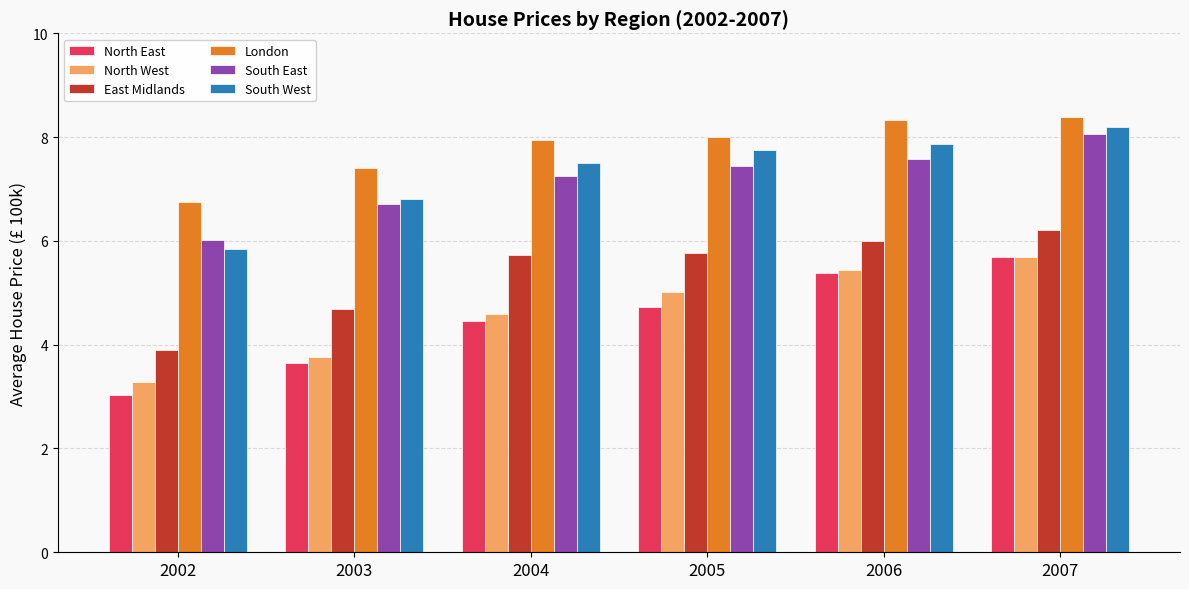

True or false: East Midlands has a value of 6.2 at 2007.

True